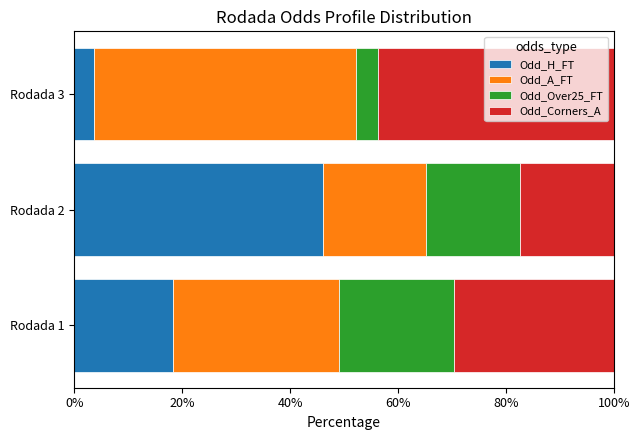

What is the total value across all series at Rodada 2?

100.0